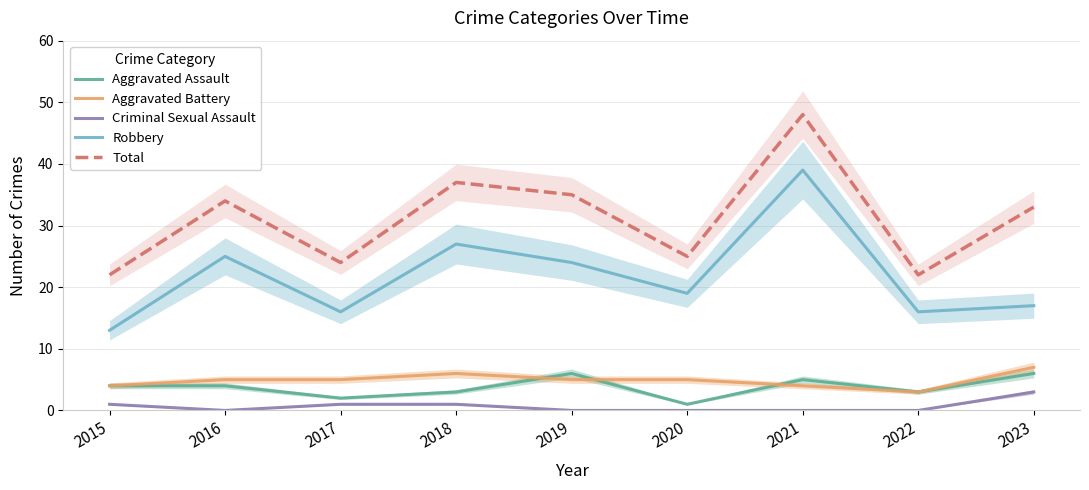

Which category has the lowest value across all series?

2016